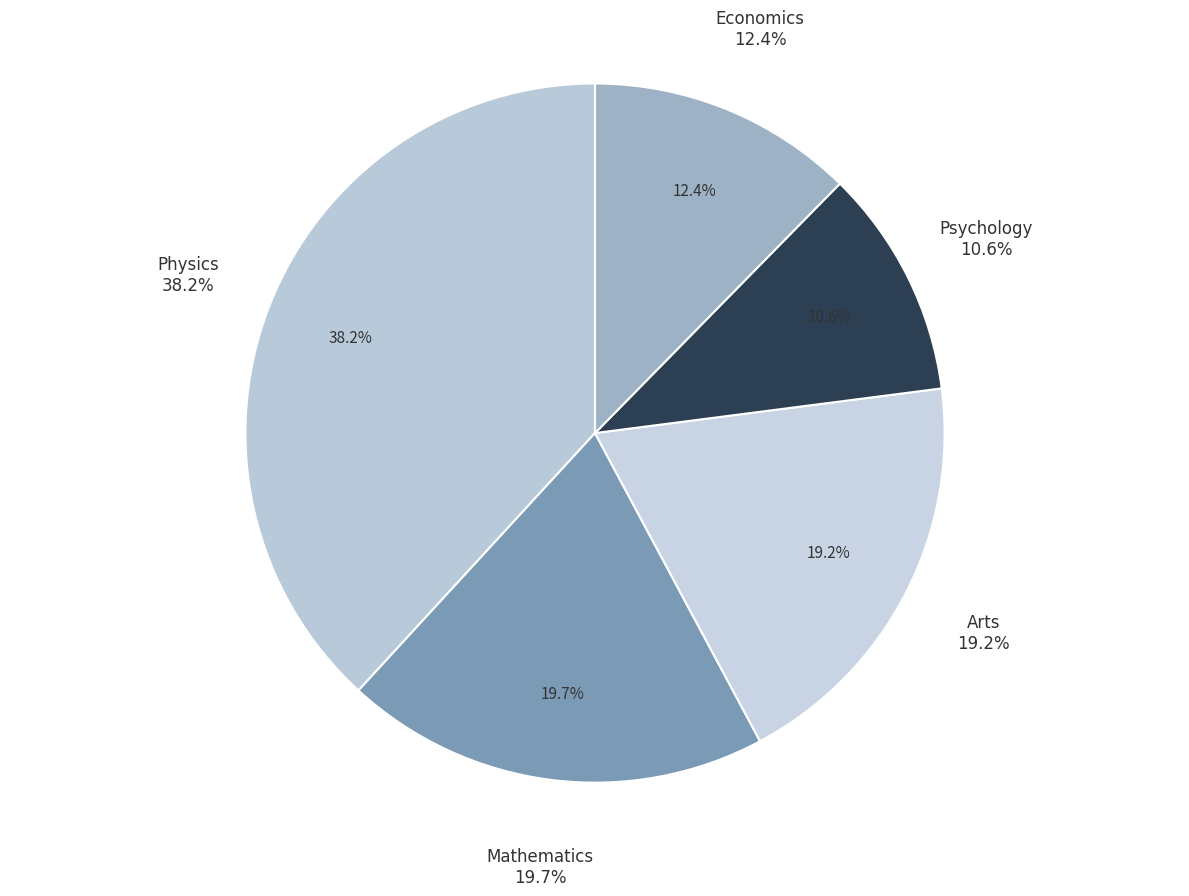

What is the largest slice in the pie chart?

Physics